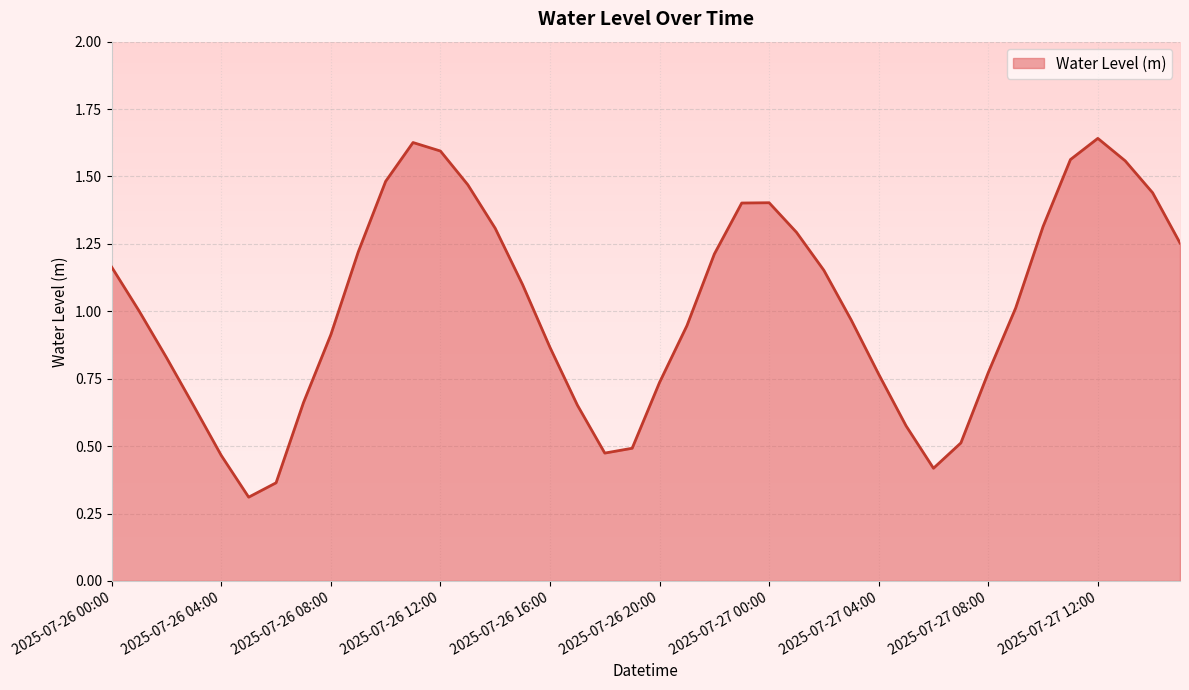

What is the smallest value displayed?

0.3